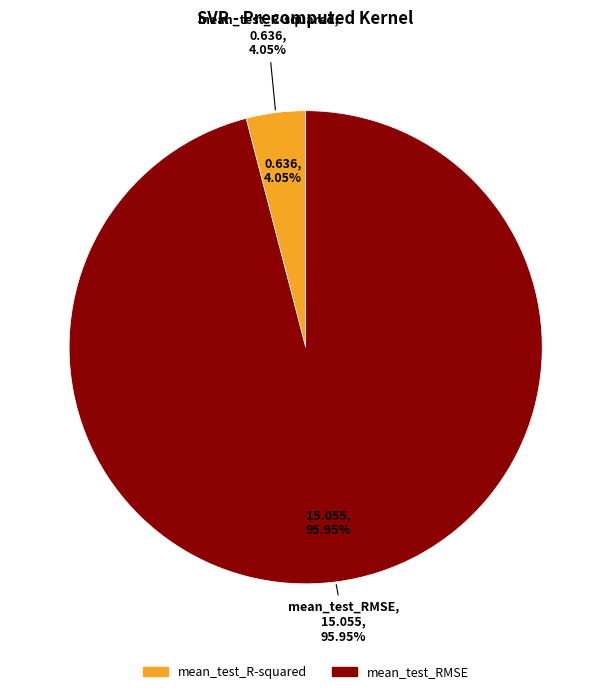

Is it true that mean_test_RMSE is 99% of the pie?

False